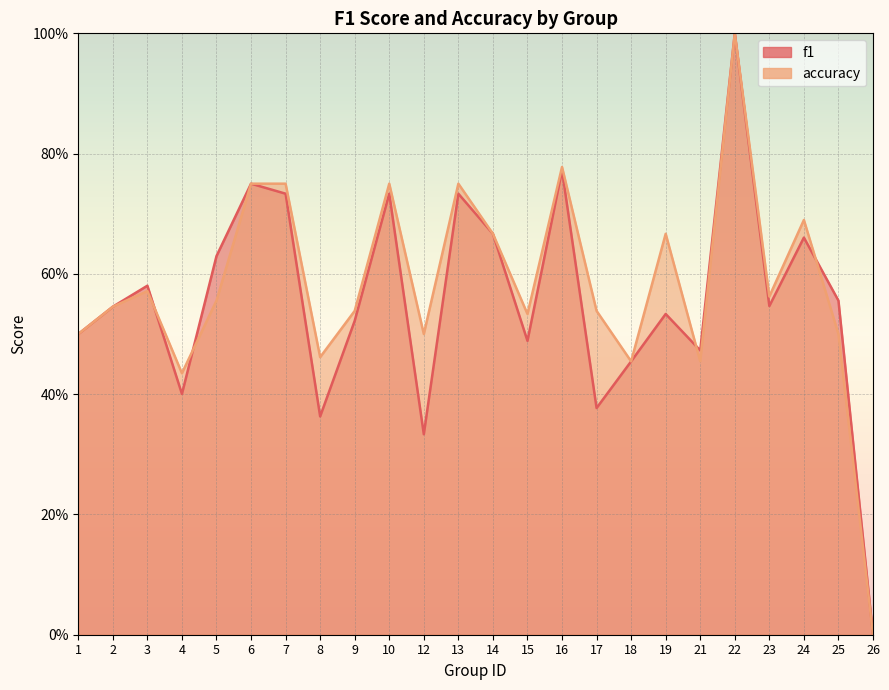

How many accuracy values are between 0 and 1?

24